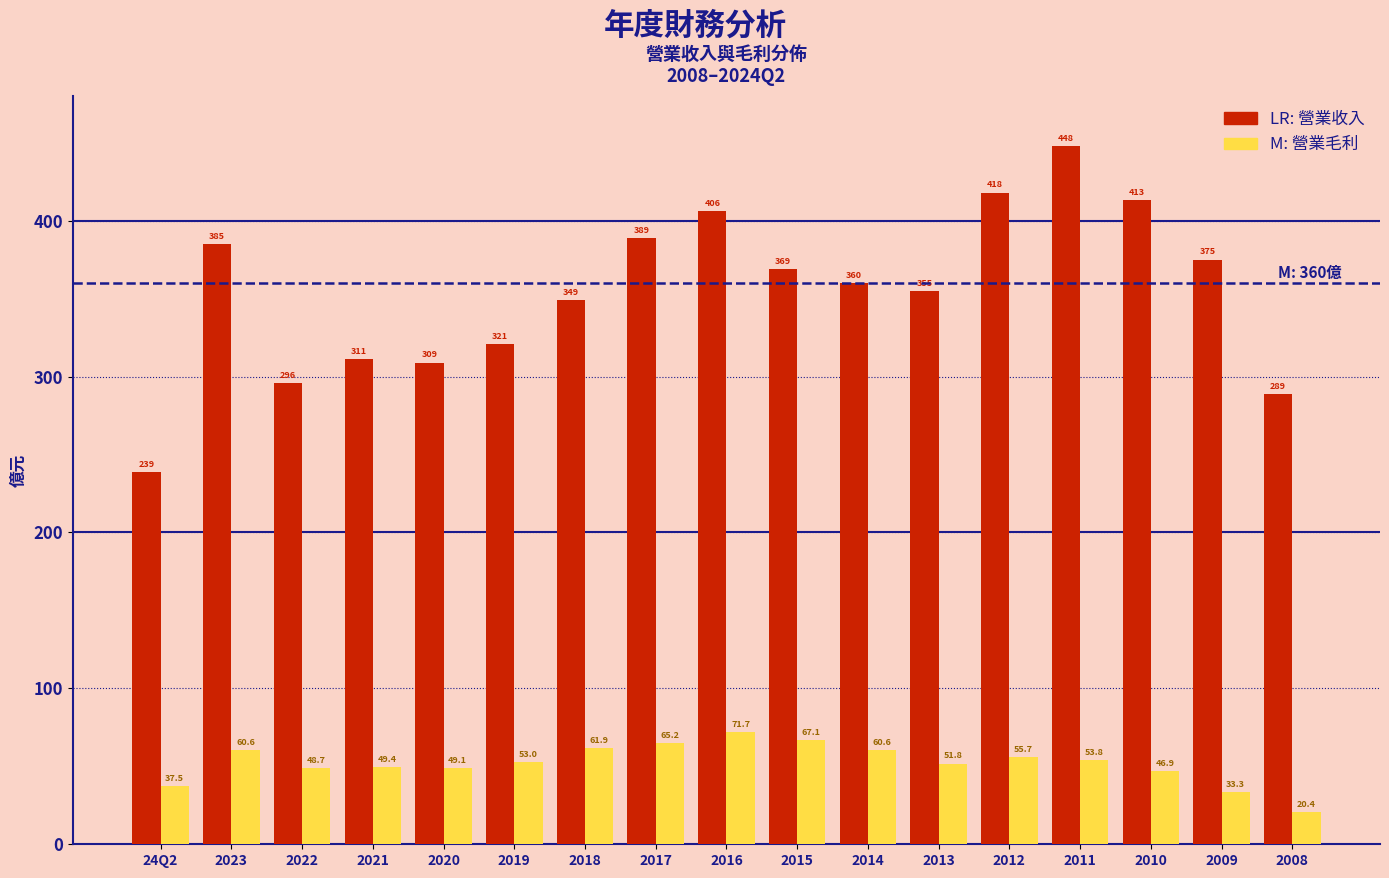

At which category does the chart reach its minimum across all series?

2008